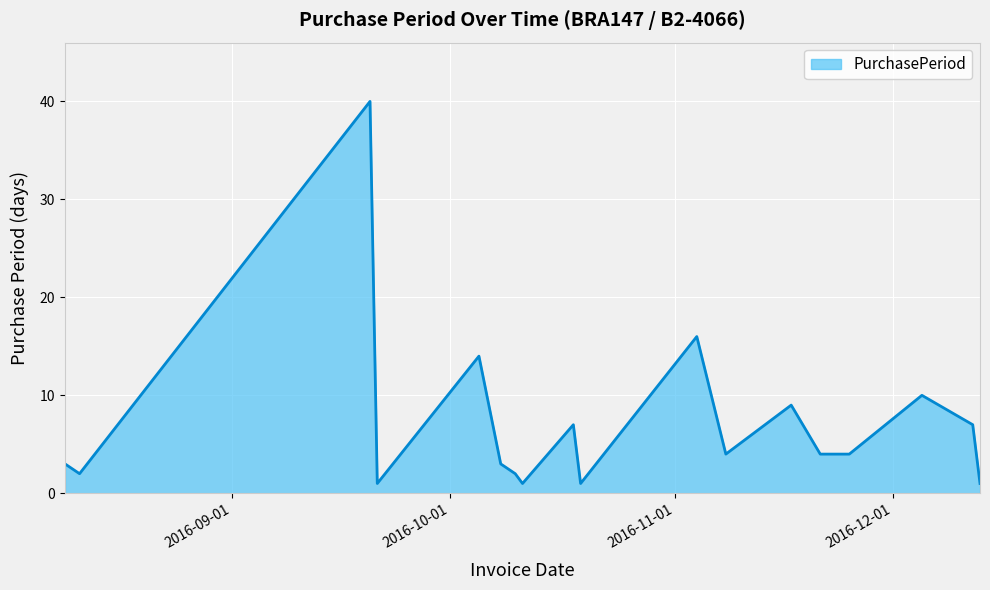

What is the difference between the maximum and minimum values?

39